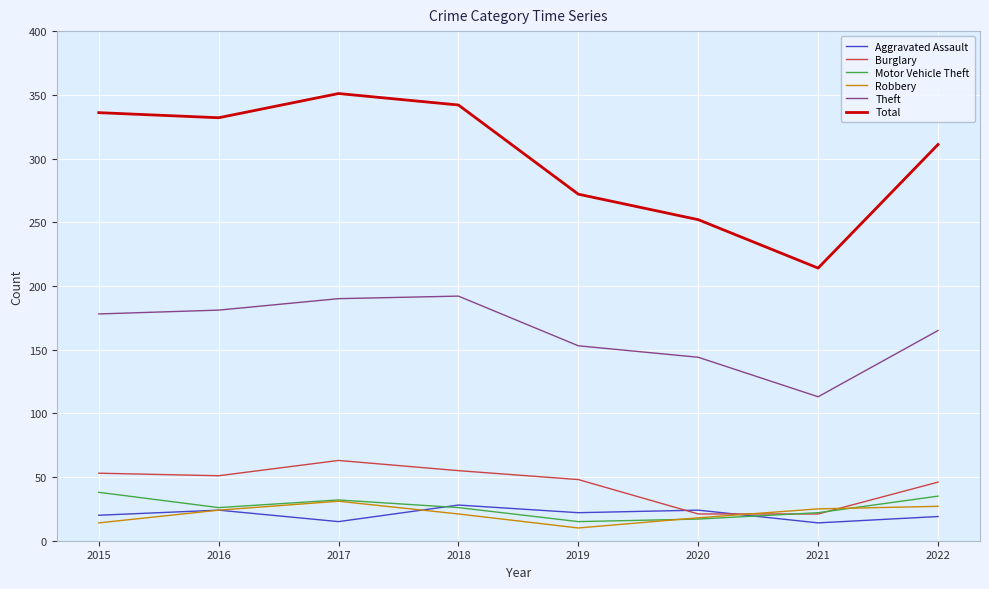

True or false: Robbery and Total intersect in this chart.

False